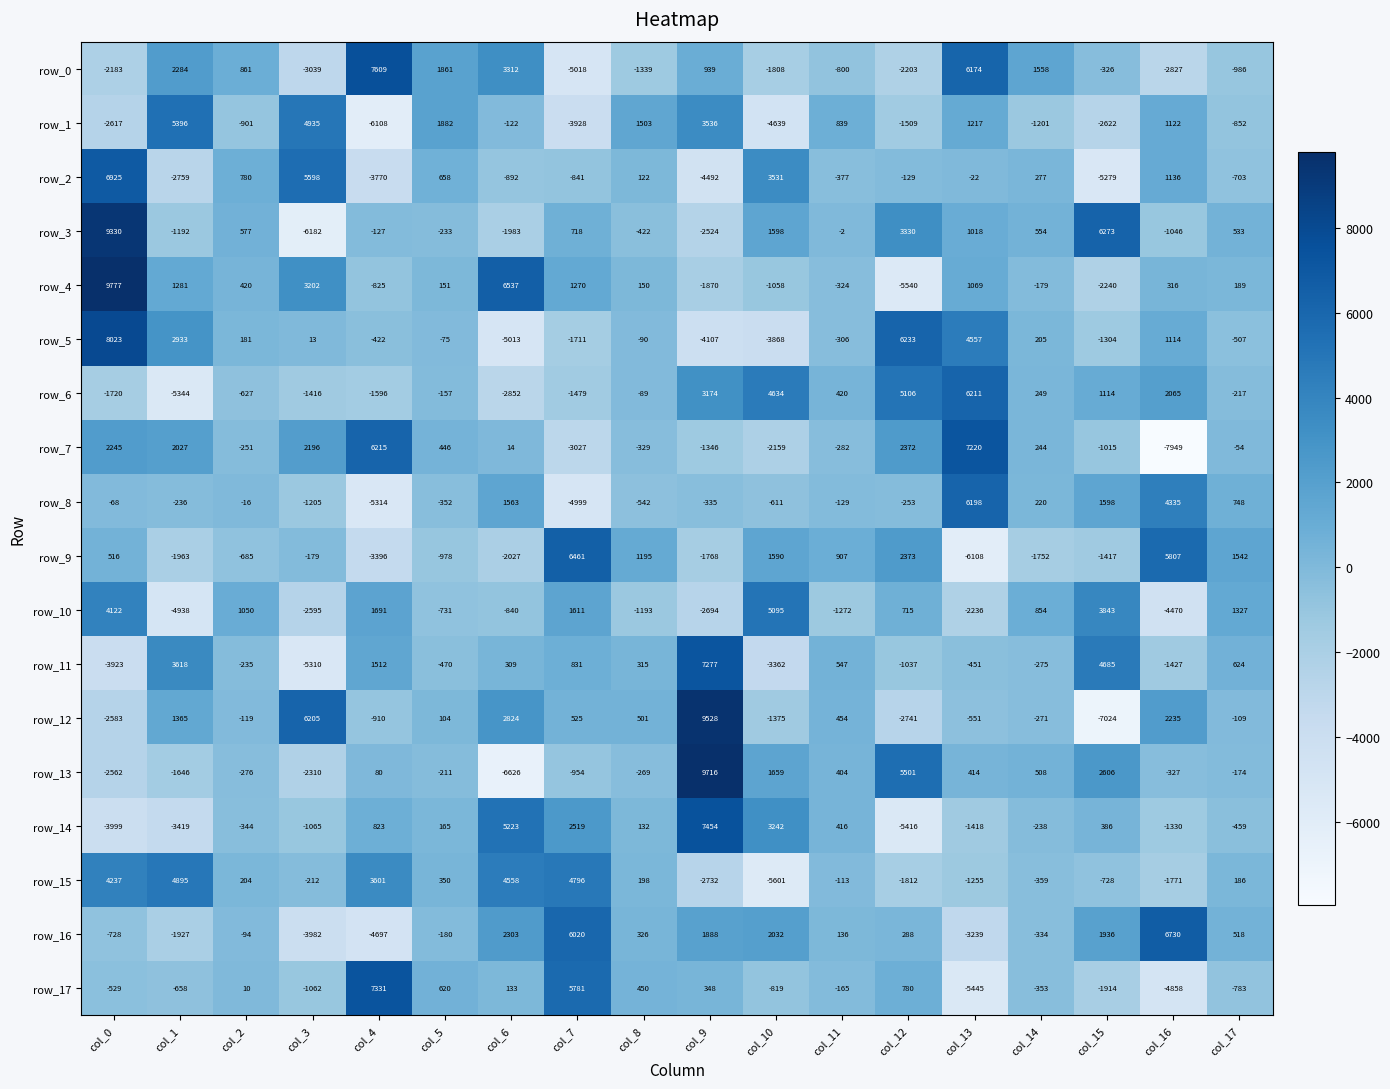

At how many categories does at least one series exceed 2105?

12